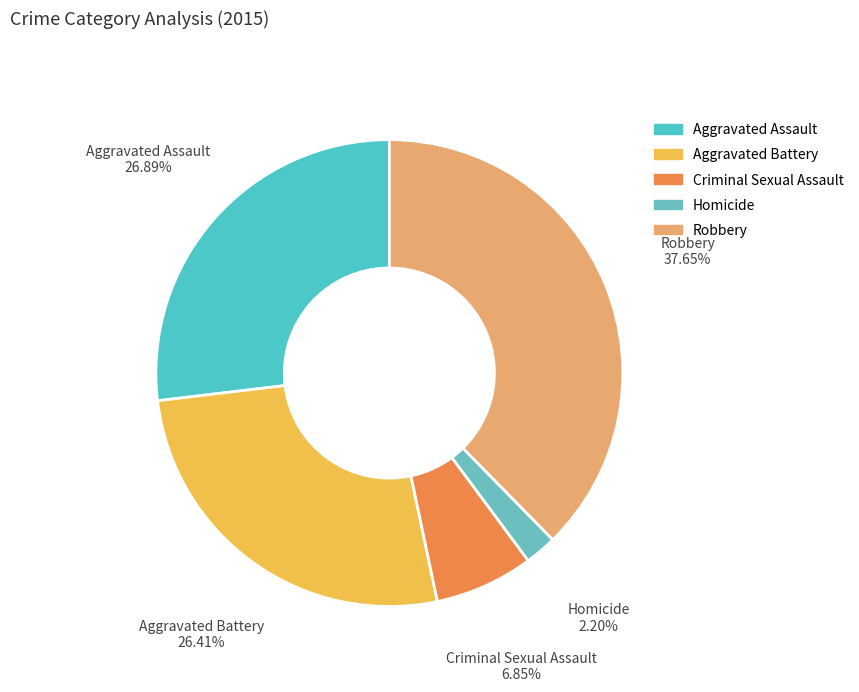

How many segments does this pie chart have?

5